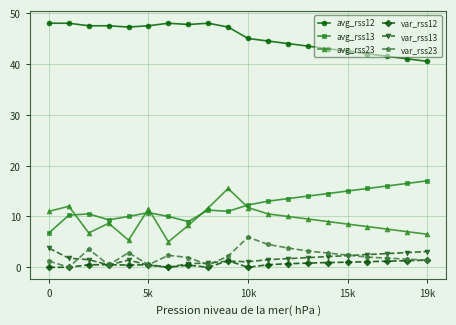

True or false: avg_rss23 has more than 0 points higher than both neighbors.

True